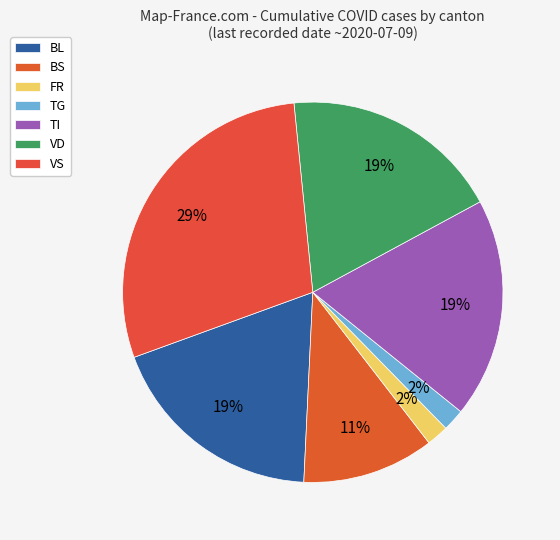

Which slice is the largest?

VS